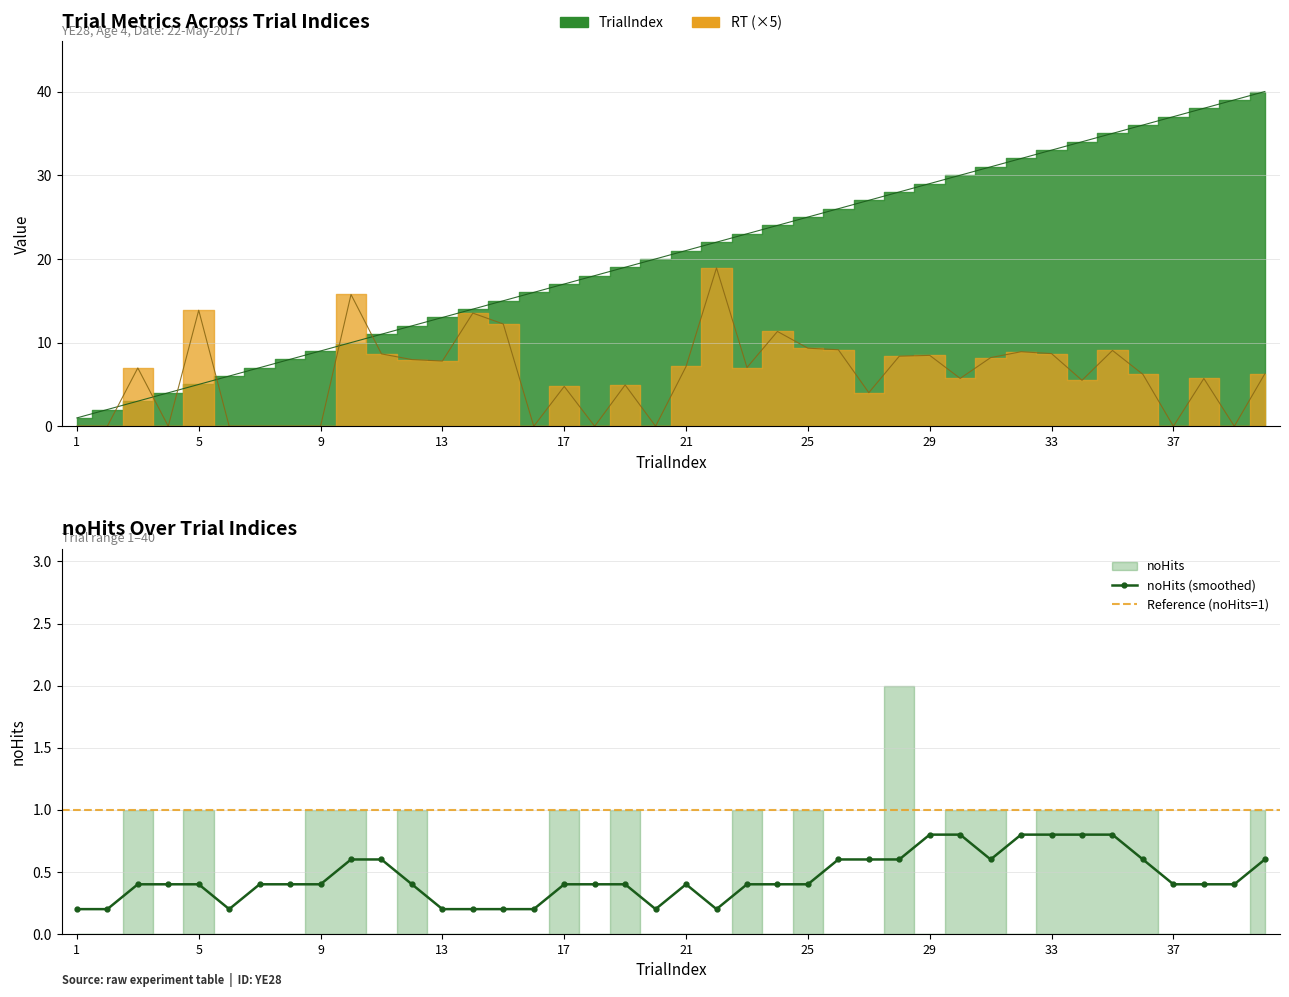

Which series has the largest total across all categories?

TrialIndex